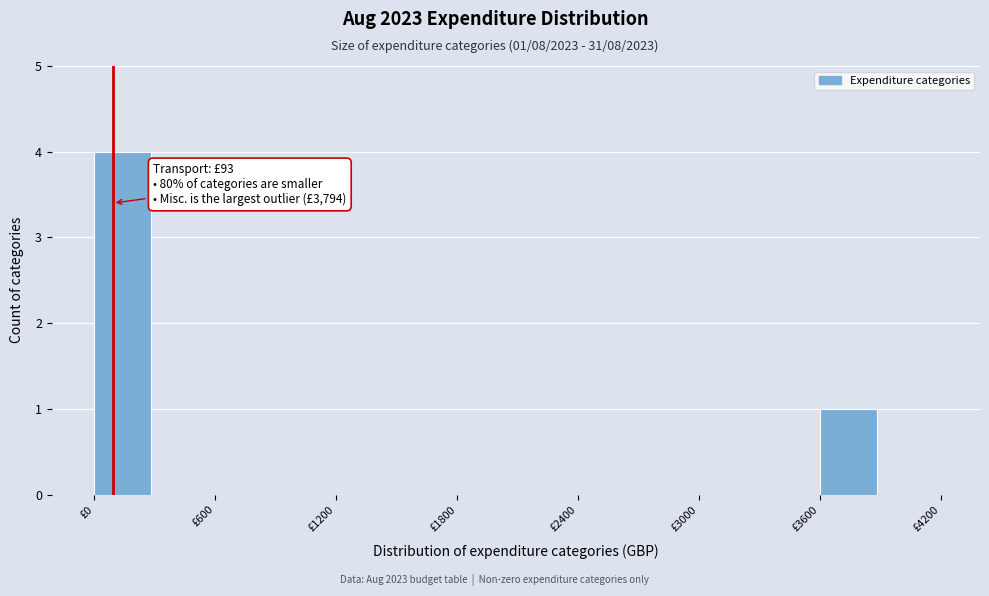

Read against the x-axis, roughly where is the centre of the tallest bar?

100